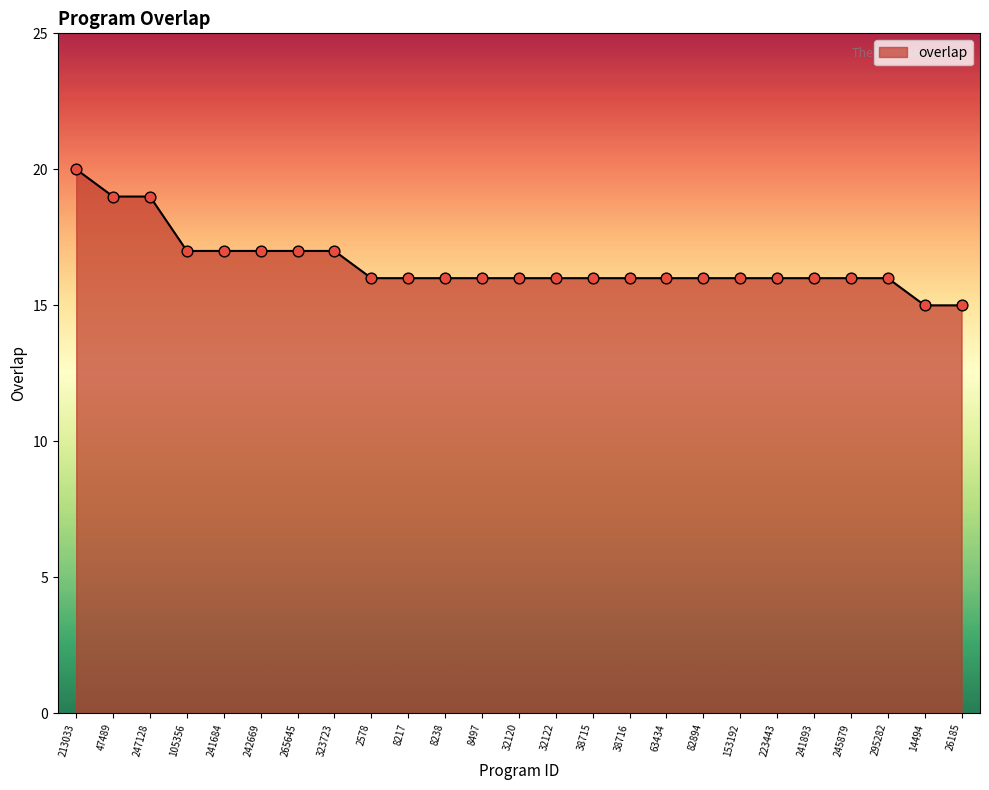

What is the change in value from 247128 to 105356?

-2